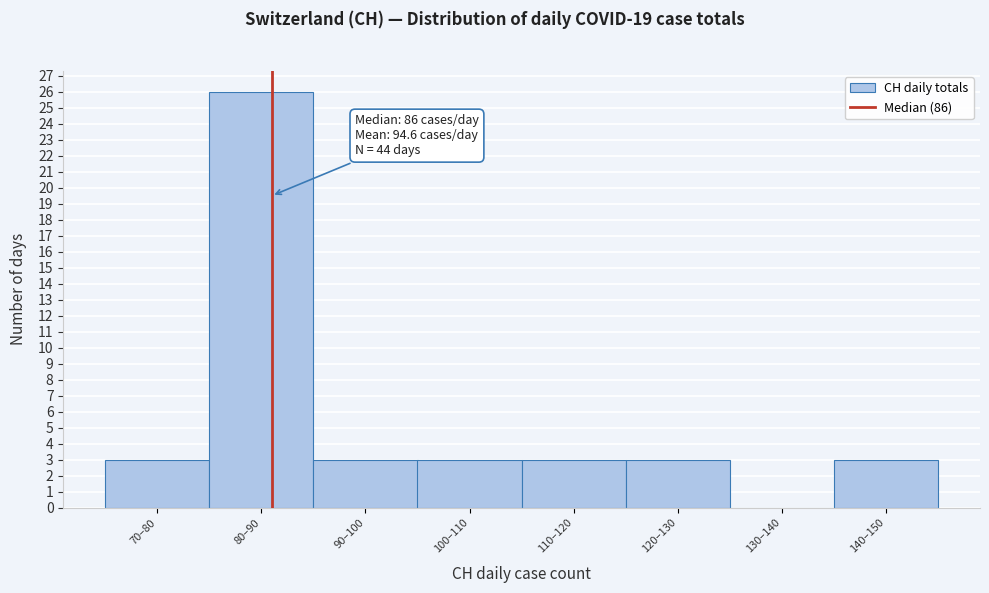

Reading left to right, extract all data points from this chart.

70–80=3	80–90=26	90–100=3	100–110=3	110–120=3	120–130=3	130–140=0	140–150=3